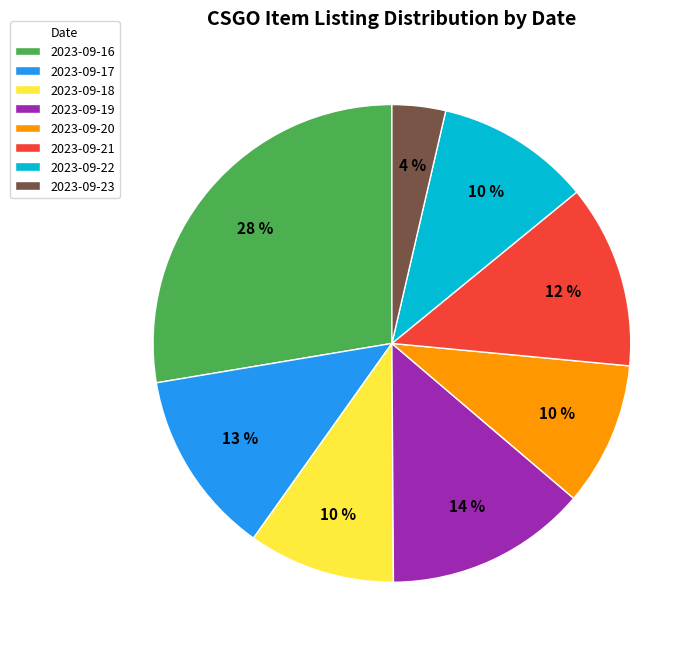

Between 2023-09-17 and 2023-09-20, which is larger?

2023-09-17